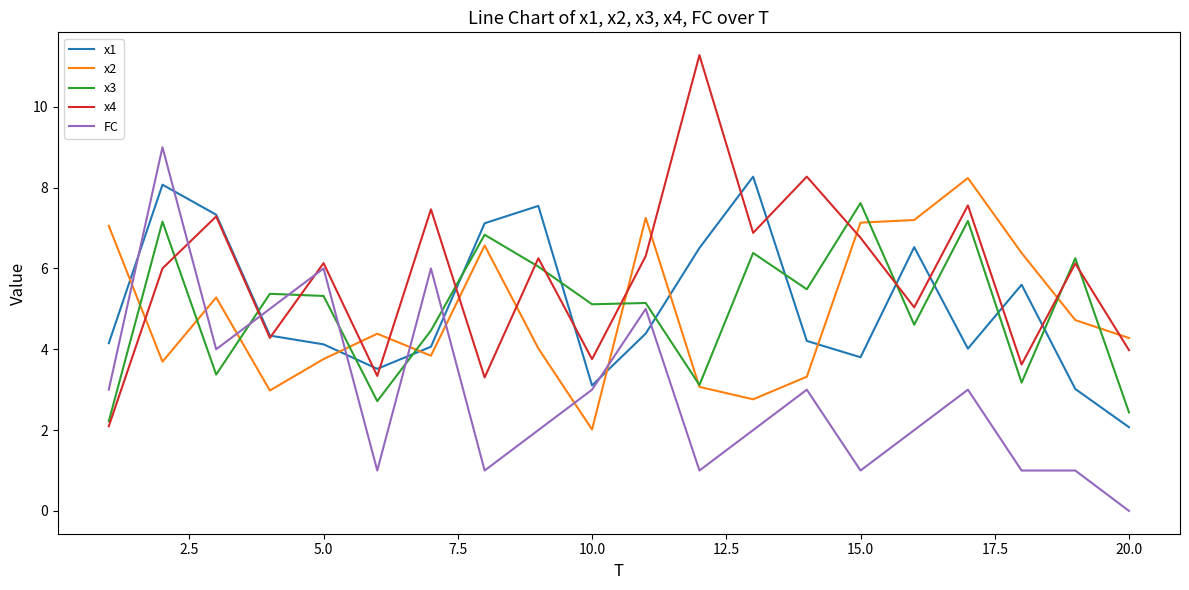

After their last crossing, which series has the higher values: x4 or FC?

x4